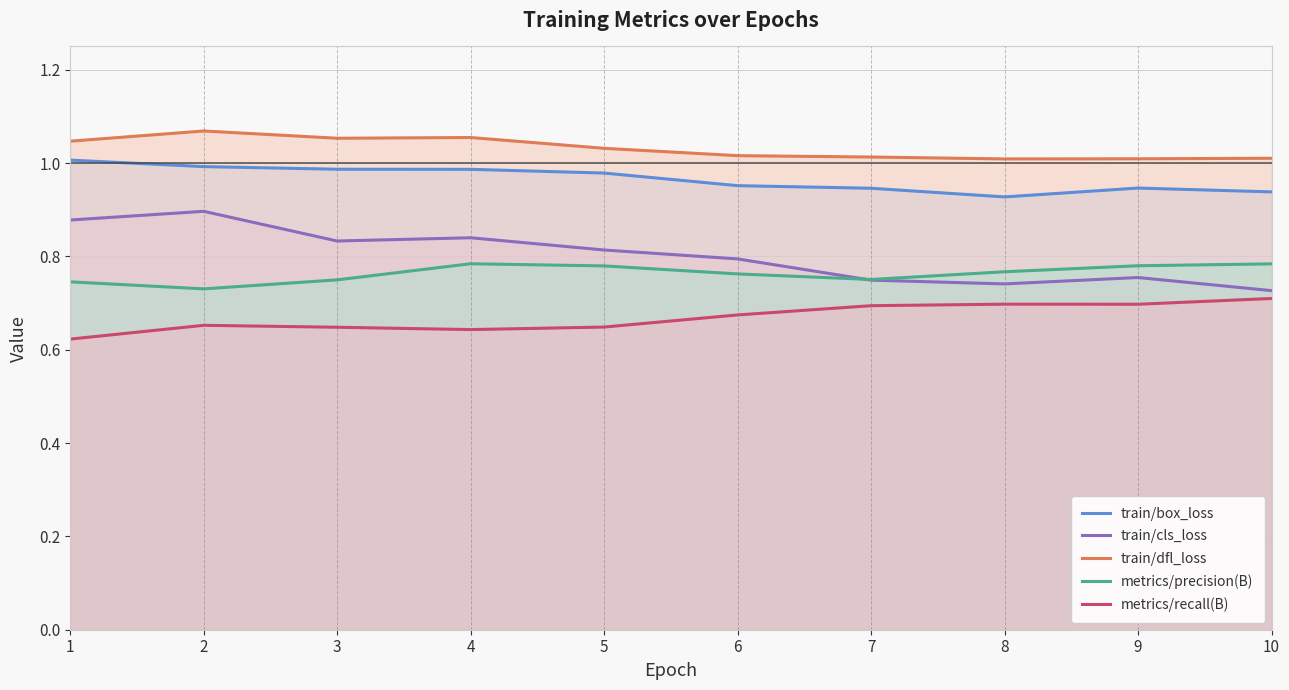

How many distinct data groups are displayed?

5